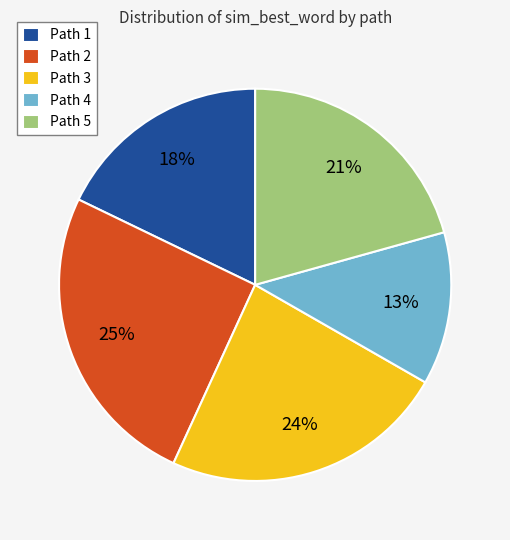

How many slices are in this pie chart?

5